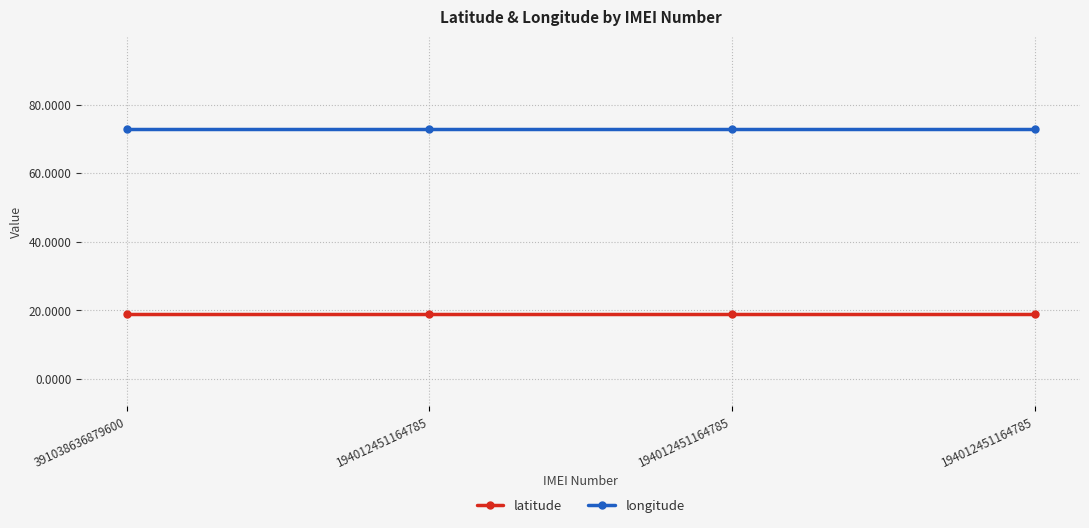

How many distinct data groups are displayed?

2